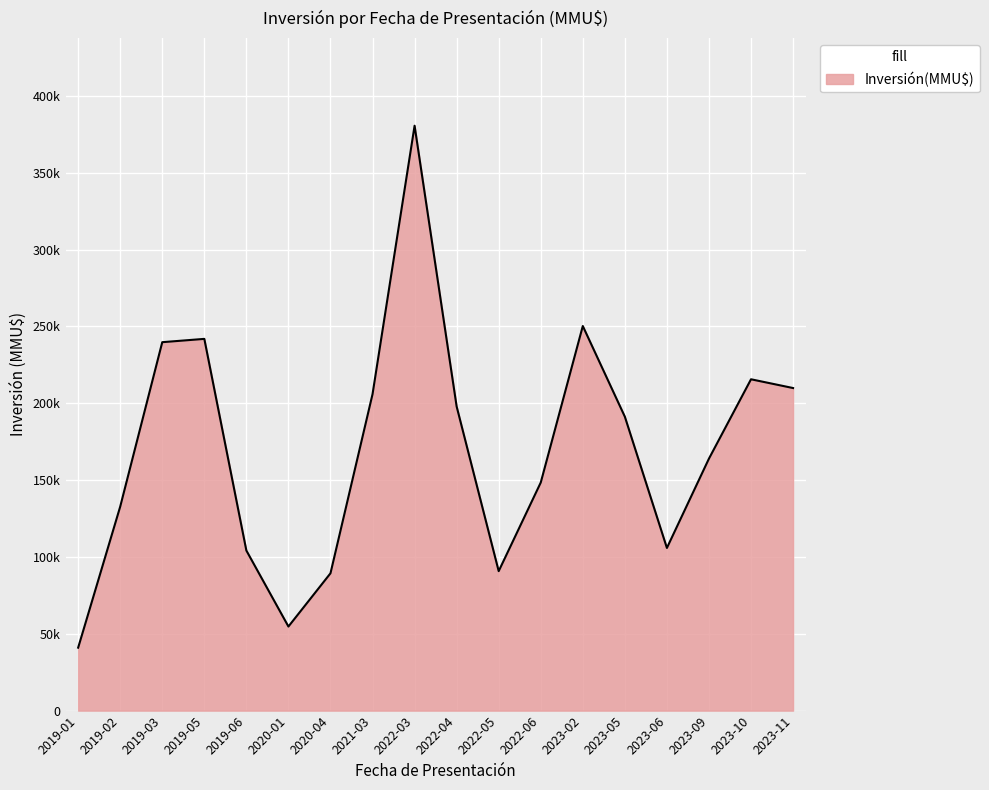

The value at 2019-02 is 186631. True or false?

False